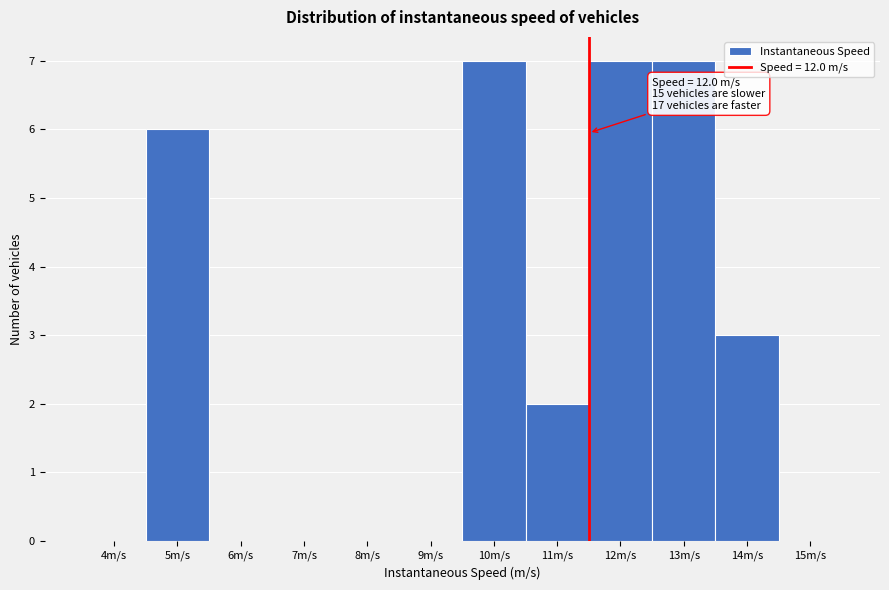

What is the change in value from 7m/s to 12m/s?

+7